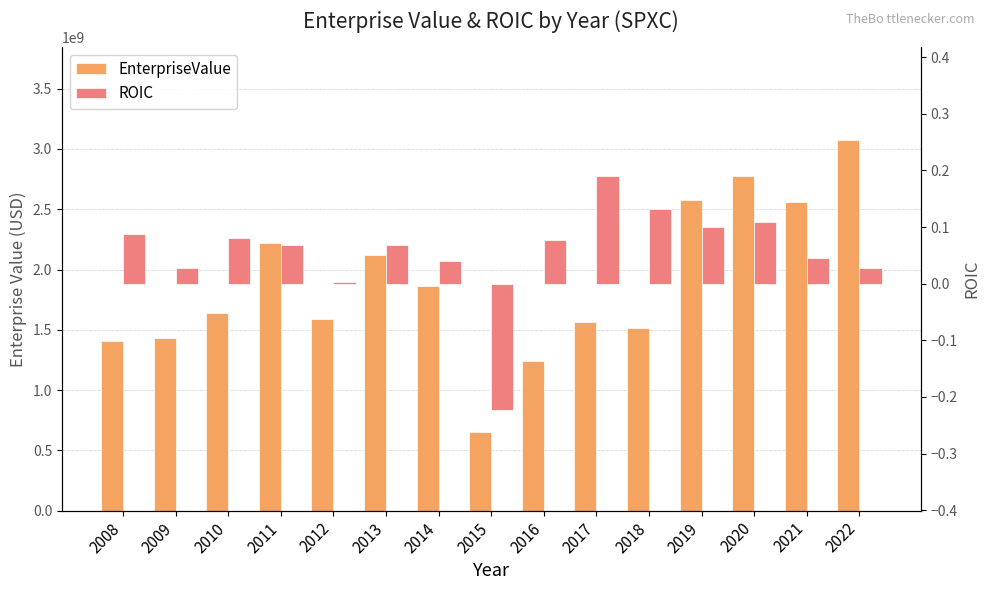

How many values in the ROIC series are below 0?

1